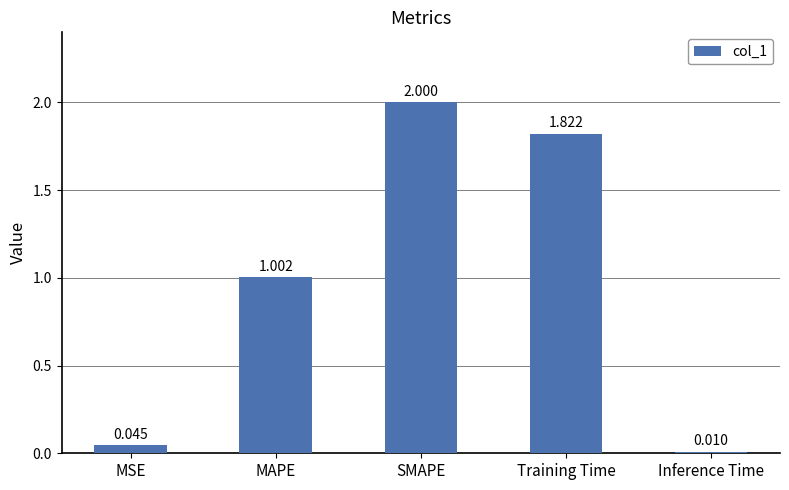

What is the difference between the maximum and second lowest values?

2.0